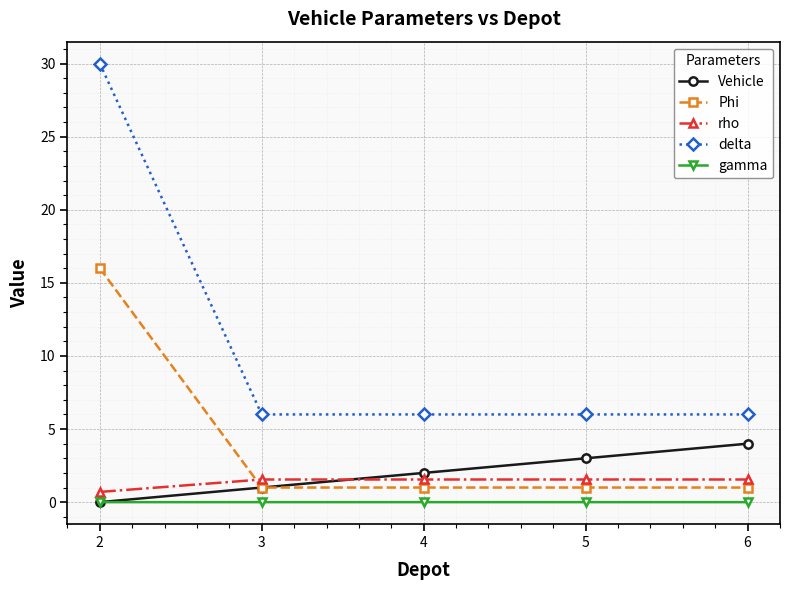

What is the sum of all delta values?

54.0